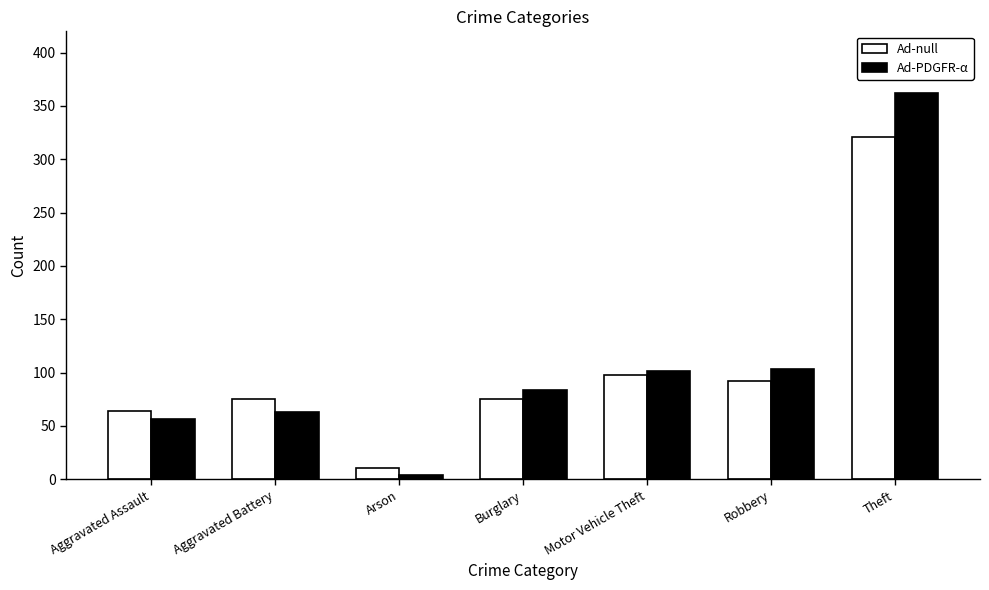

How many values in the Ad-PDGFR-α series are below 84?

3